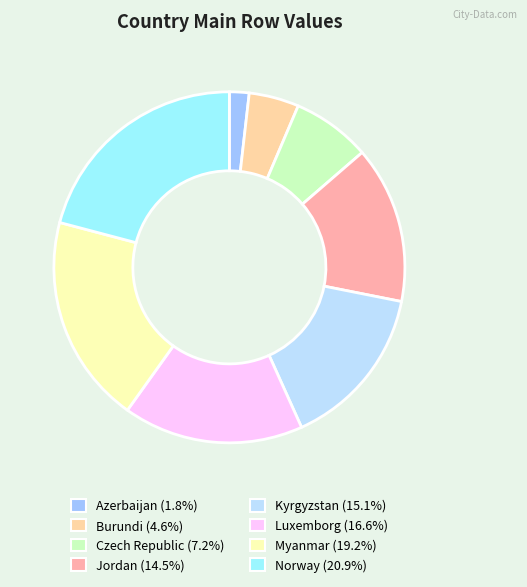

Count the number of slices in the pie.

8